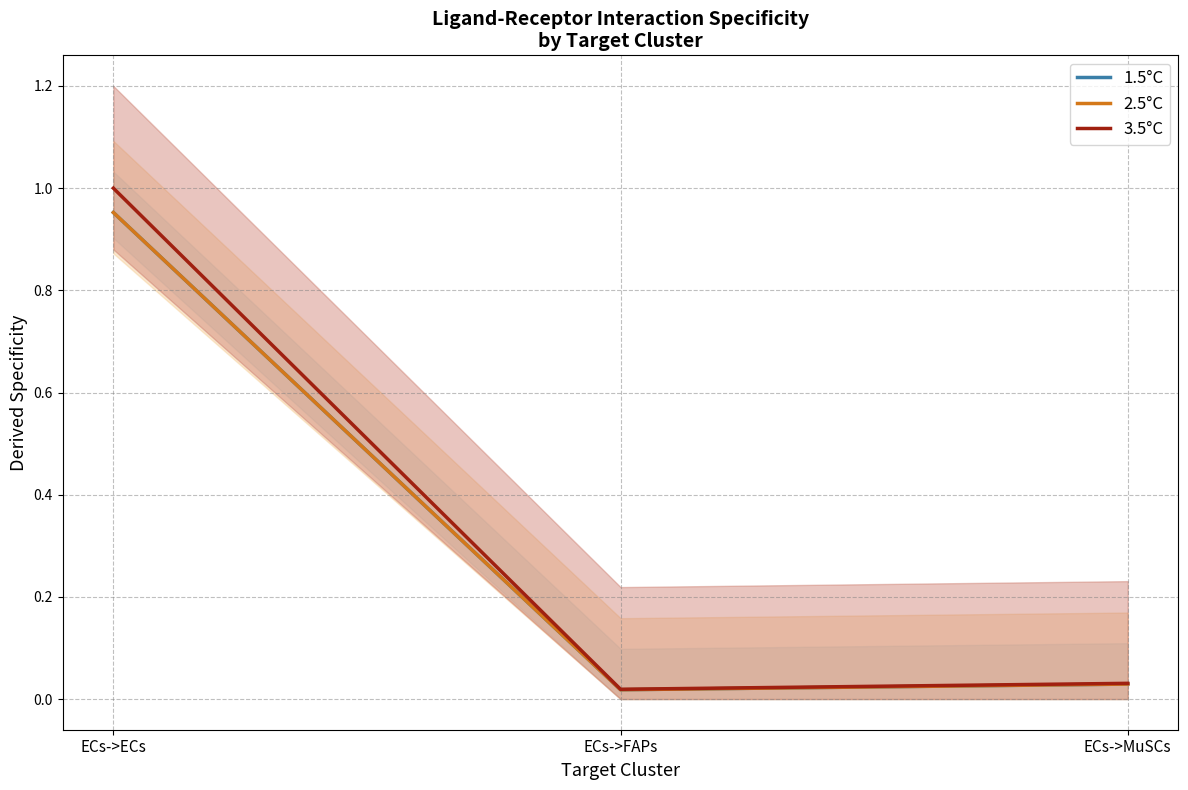

What is the sum of all 3.5°C values?

1.0